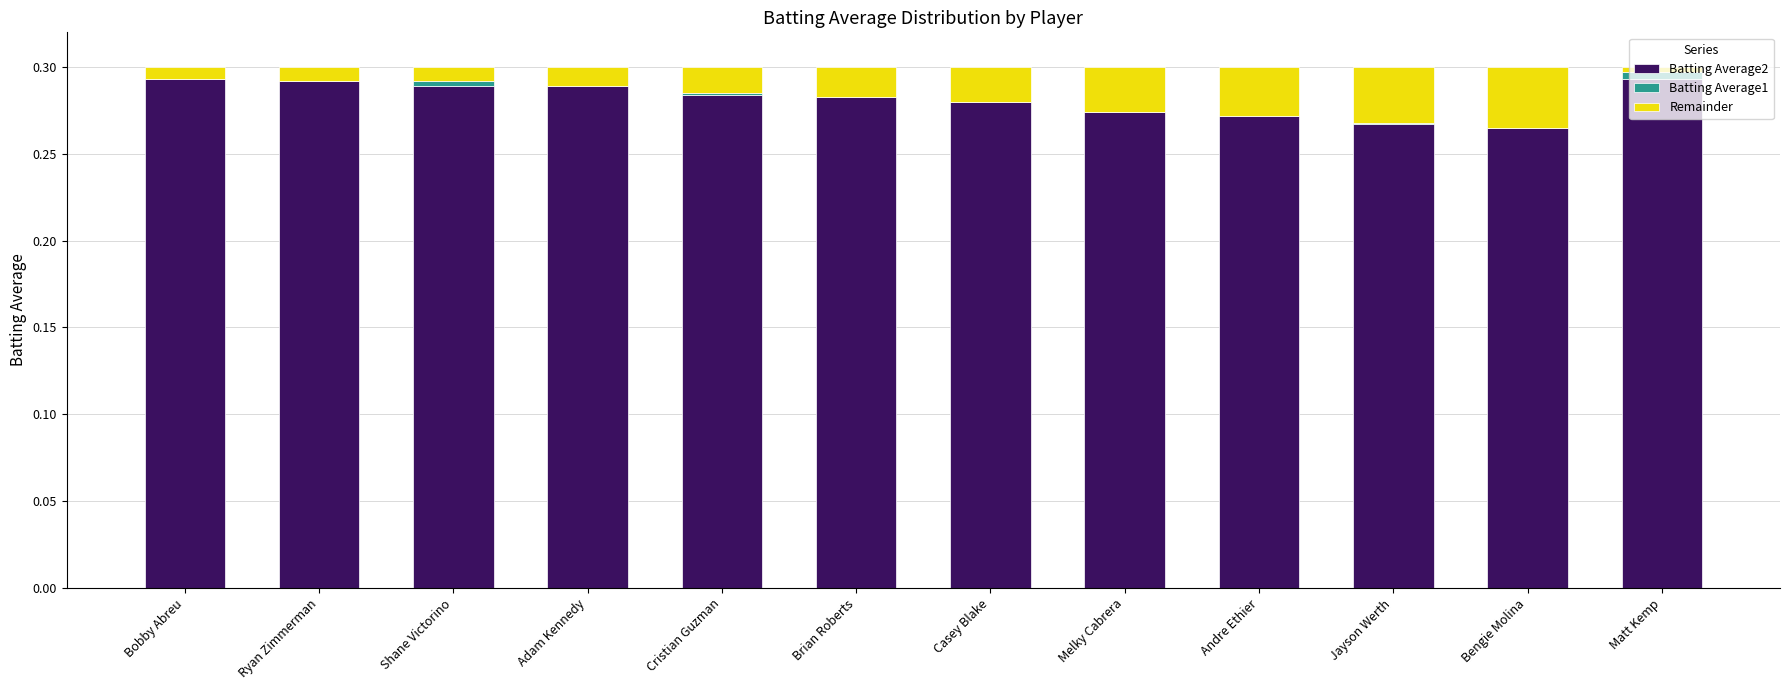

Rank the categories by Batting Average1 value from highest to lowest.

Matt Kemp, Shane Victorino, Cristian Guzman, Jayson Werth, Bobby Abreu, Ryan Zimmerman, Adam Kennedy, Brian Roberts, Casey Blake, Melky Cabrera, Andre Ethier, Bengie Molina